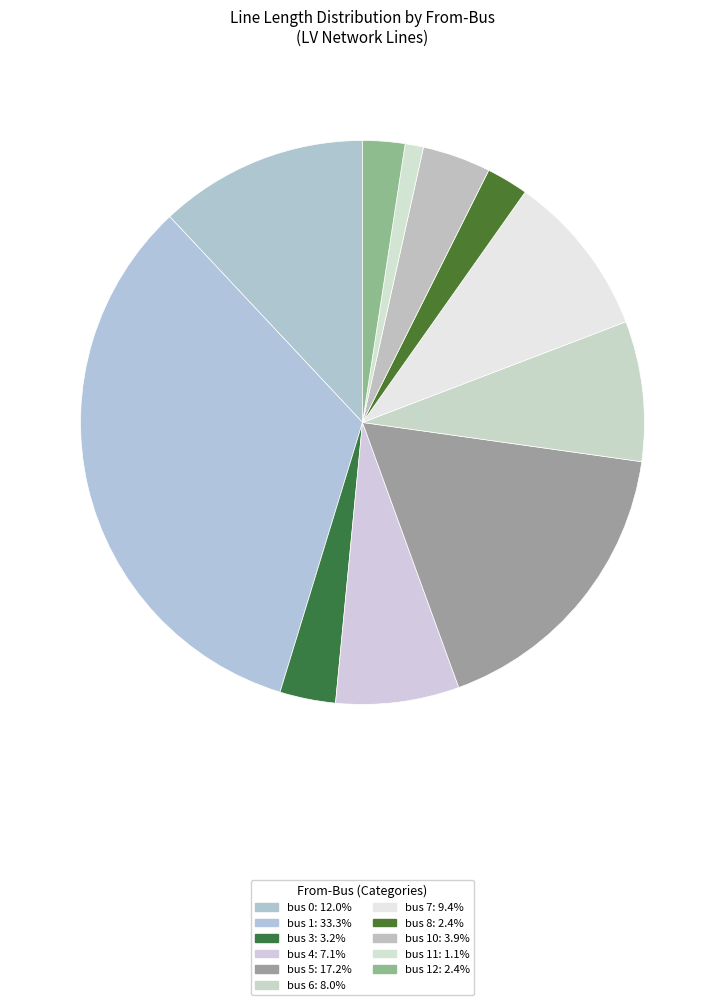

How many segments does this pie chart have?

11